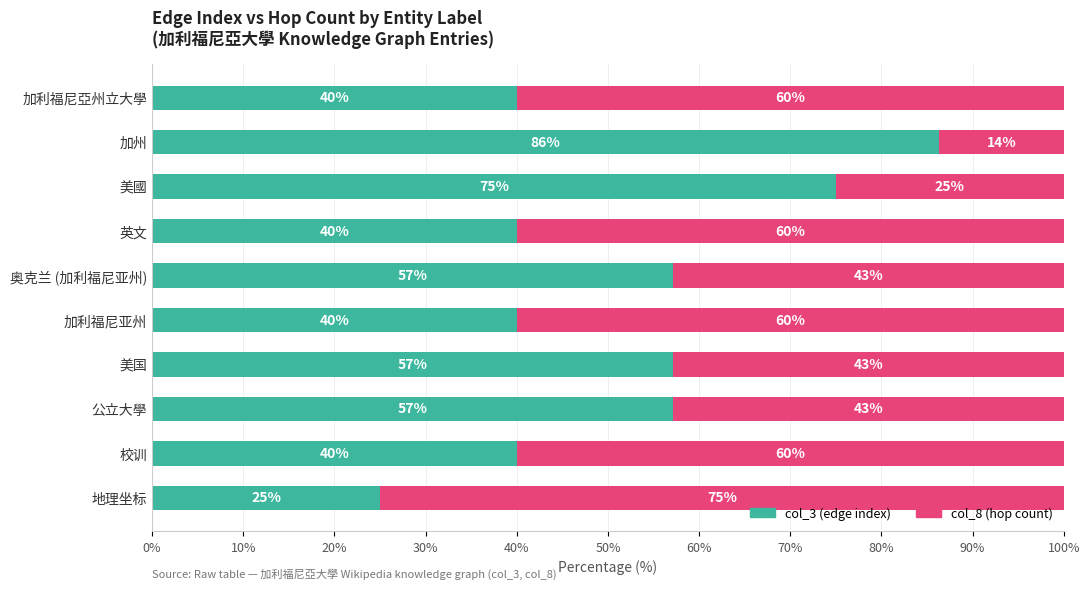

Read the col_3 (edge index) value at 加州.

86.4